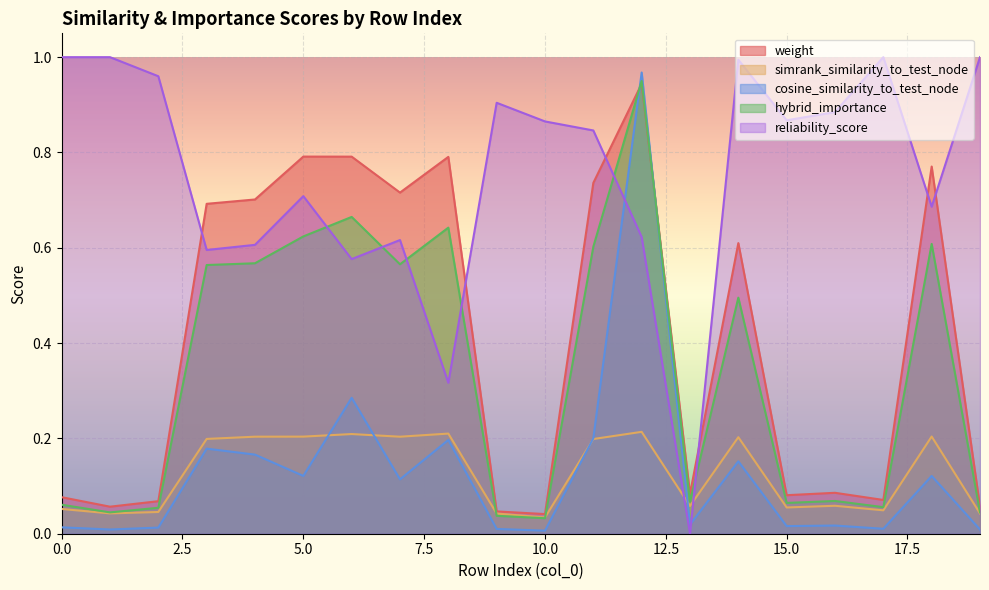

What is the value of the hybrid_importance point at the 4th from the left?

0.6